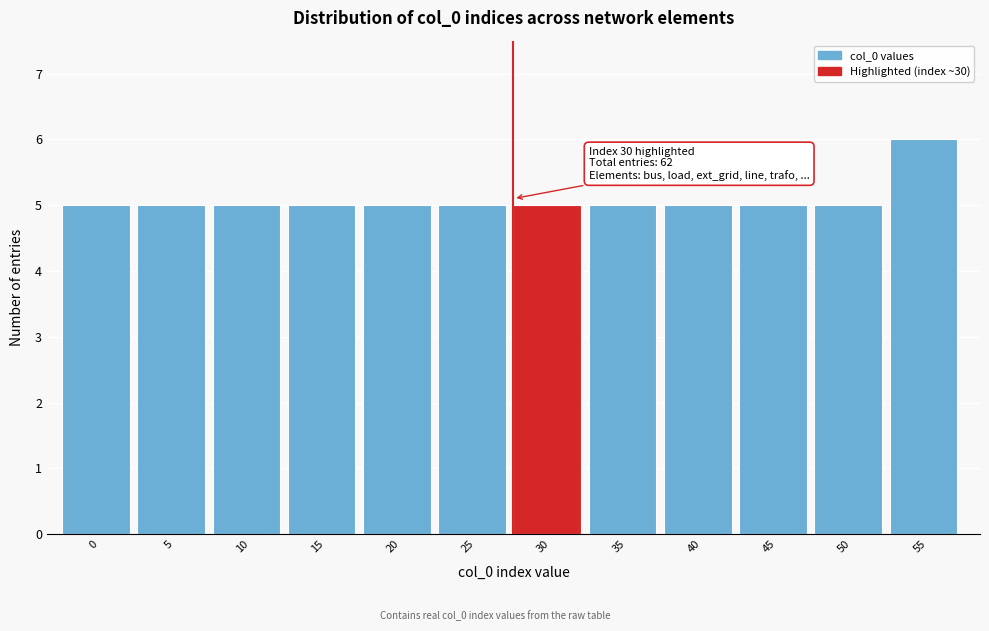

Reading left to right, list all the values displayed in this chart.

0=5	5=5	10=5	15=5	20=5	25=5	30=5	35=5	40=5	45=5	50=5	55=6